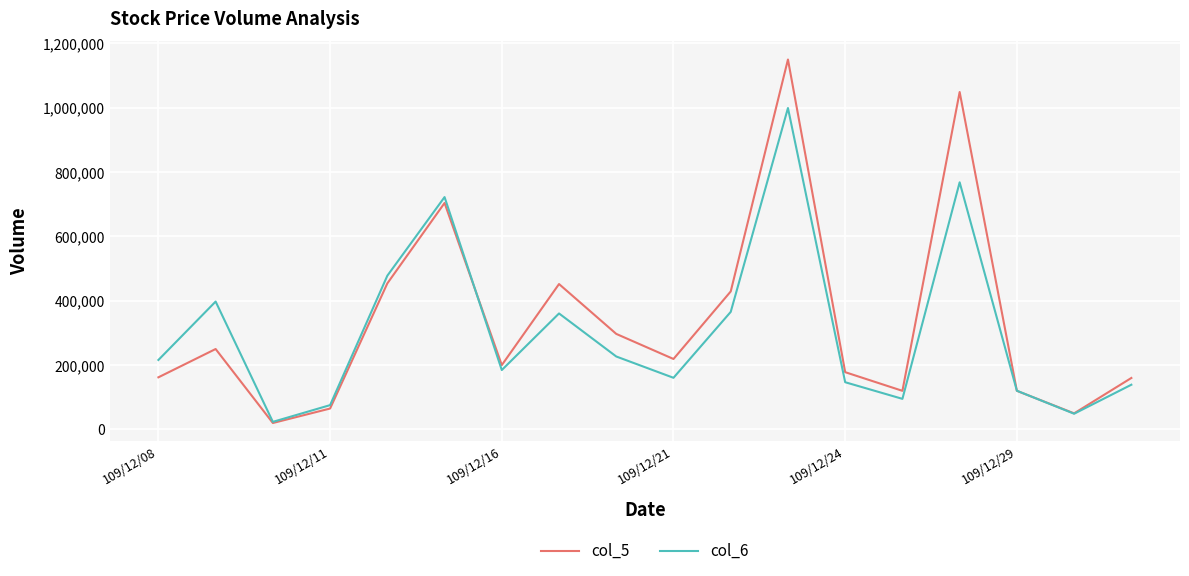

What is the average value of the col_6 series?

307120